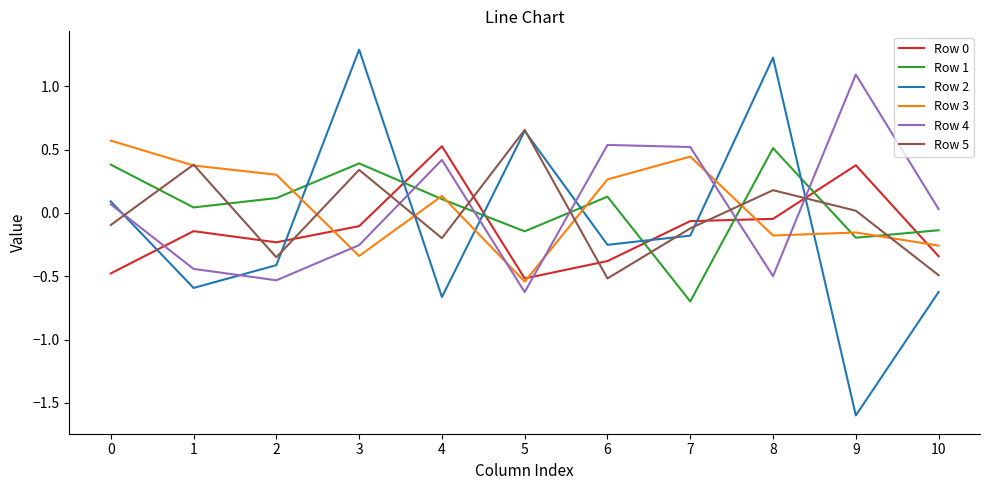

Count the number of data series in this chart.

6